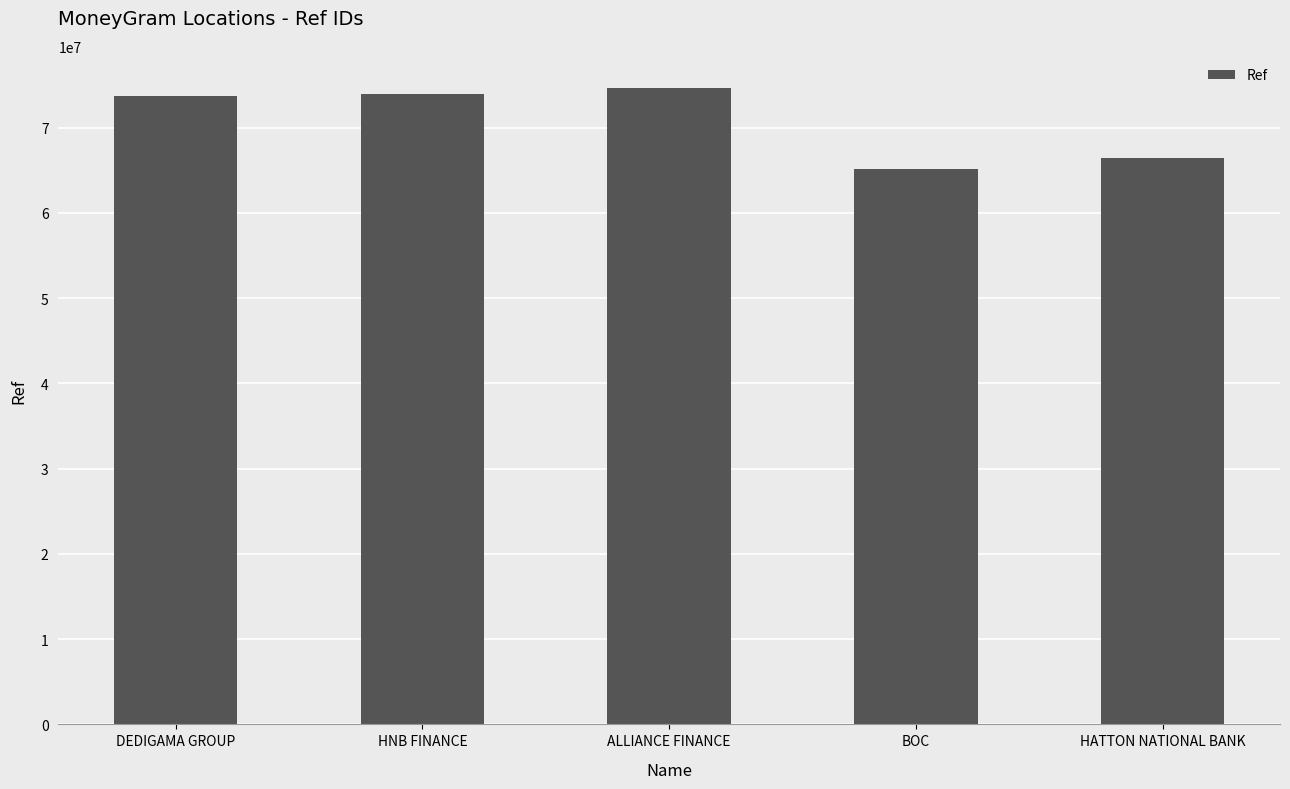

The chart shows a value of 13182216 at BOC. True or false?

False